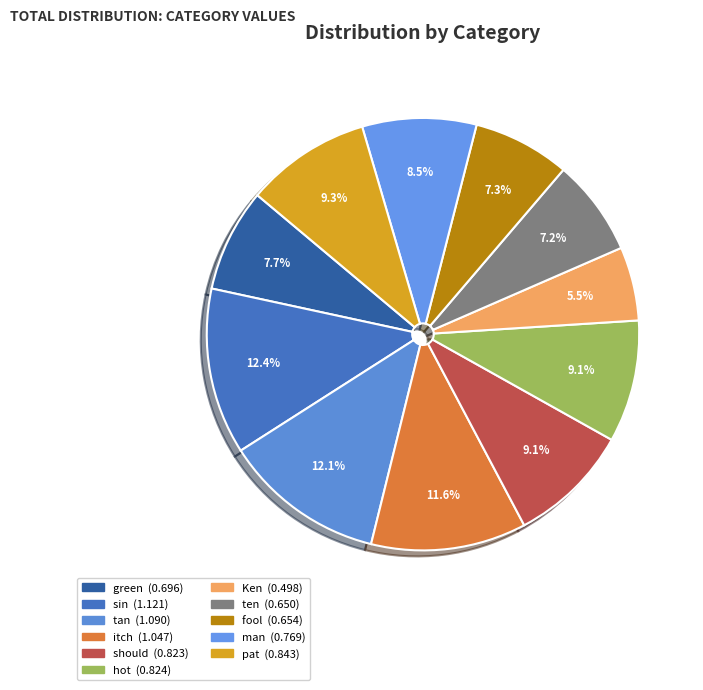

How many segments does this pie chart have?

11